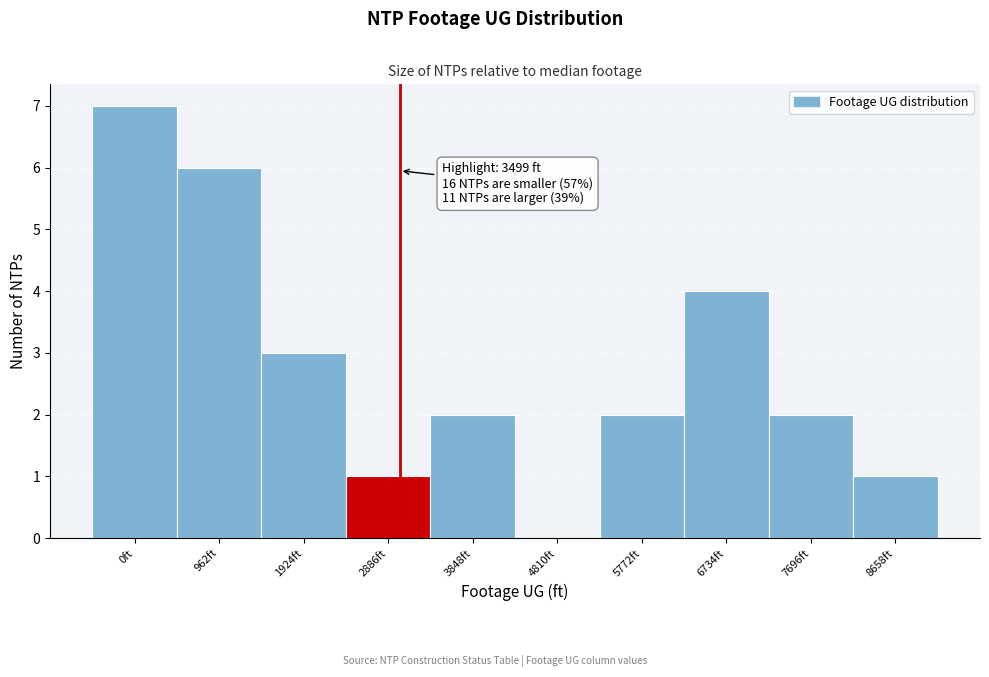

Reading right to left, list all the values displayed in this chart.

8658ft=1	7696ft=2	6734ft=4	5772ft=2	4810ft=0	3848ft=2	2886ft=1	1924ft=3	962ft=6	0ft=7